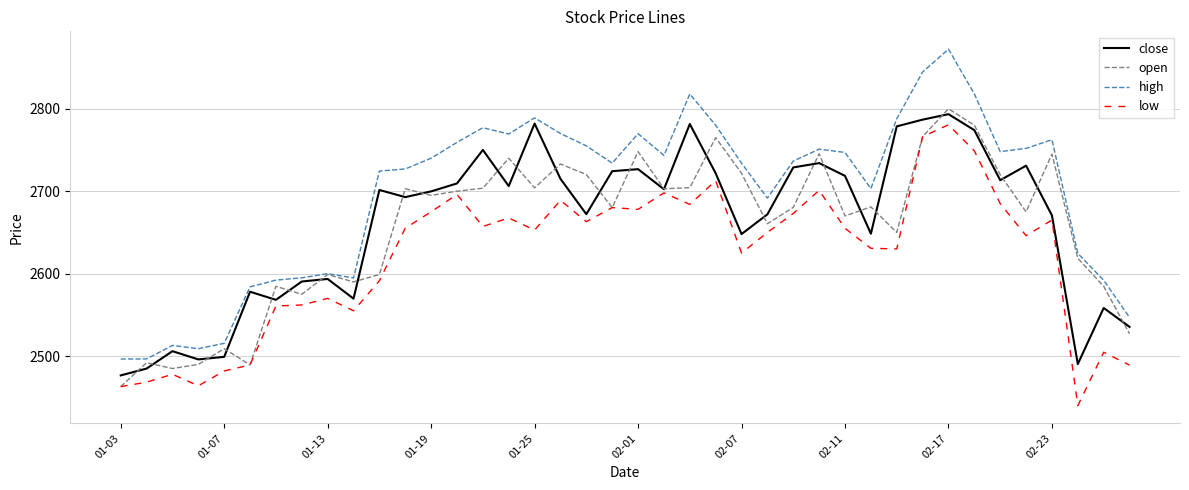

How many interior local peaks does the close series have?

12